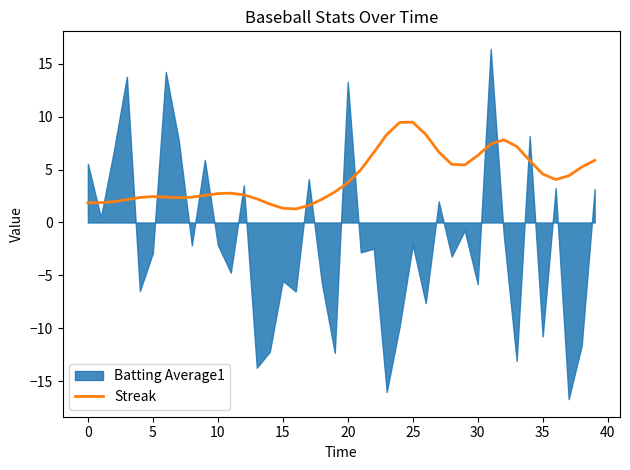

What is the highest value of the Streak series?

9.5